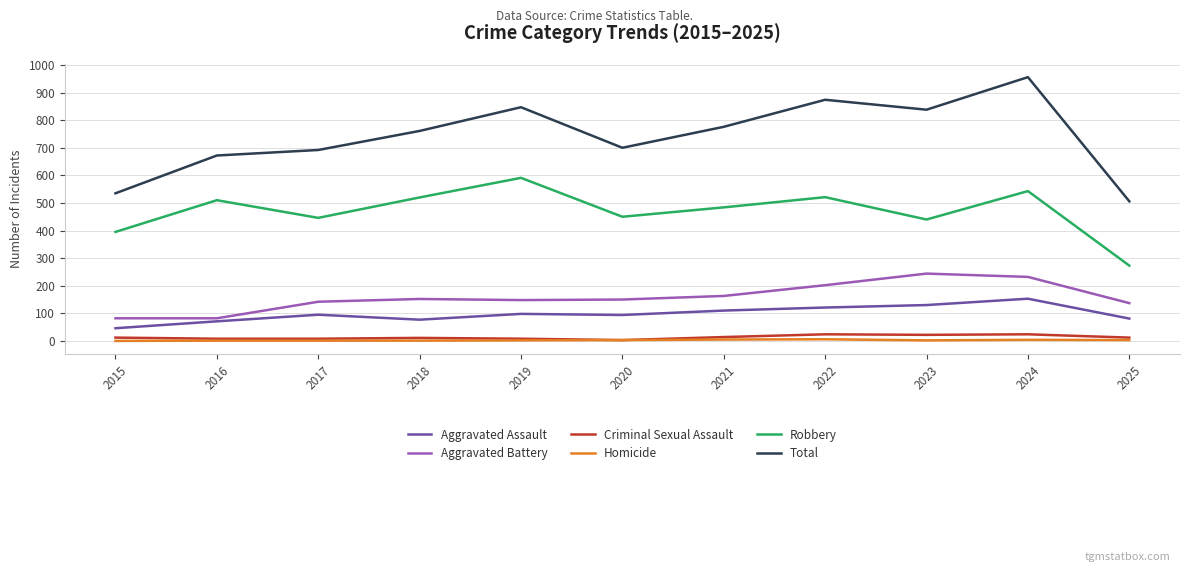

Which series changed the most between 2019 and 2025?

Total